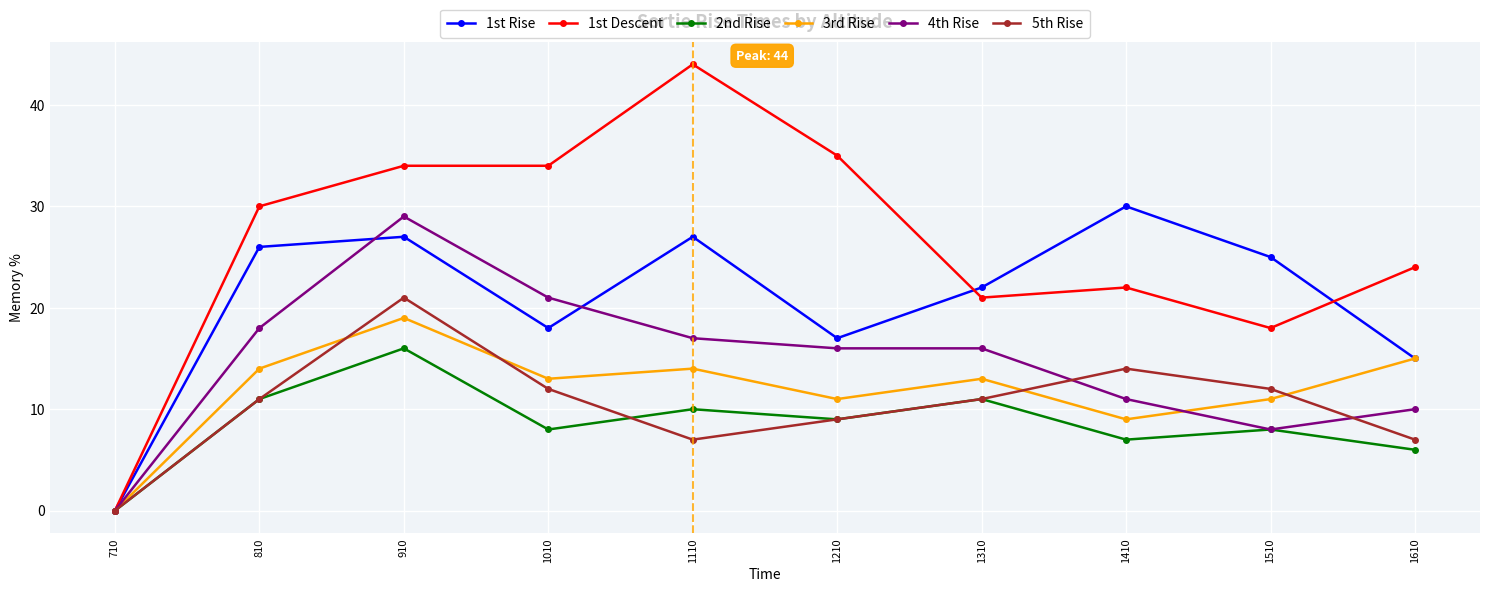

Between 1110 and 1510, which series saw the biggest shift?

1st Descent